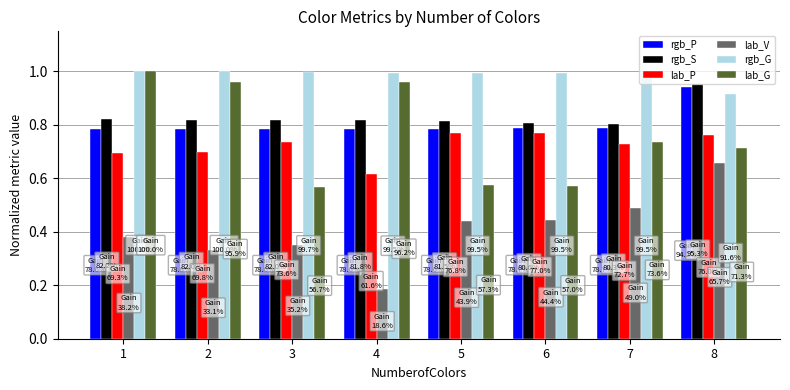

Does the chart contain any negative values?

No